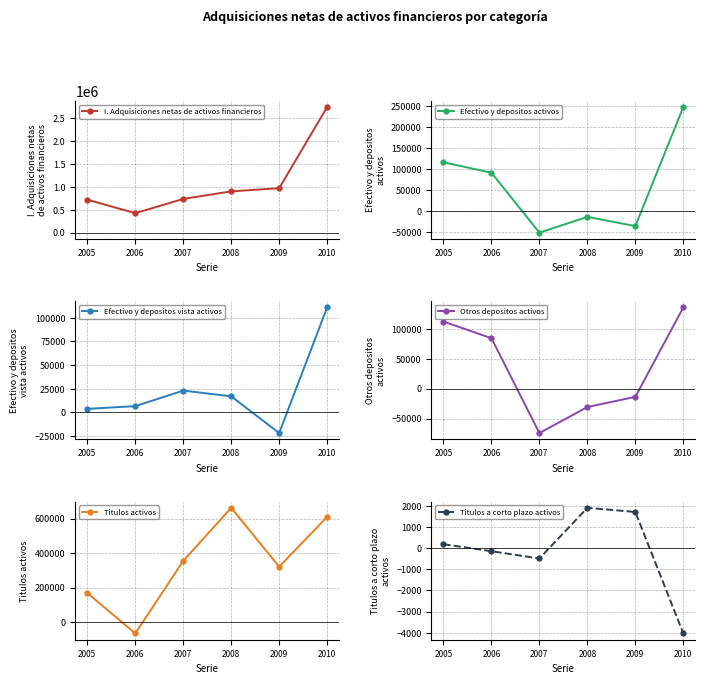

True or false: I. Adquisiciones netas de activos financieros has more than 1 points higher than both neighbors.

False